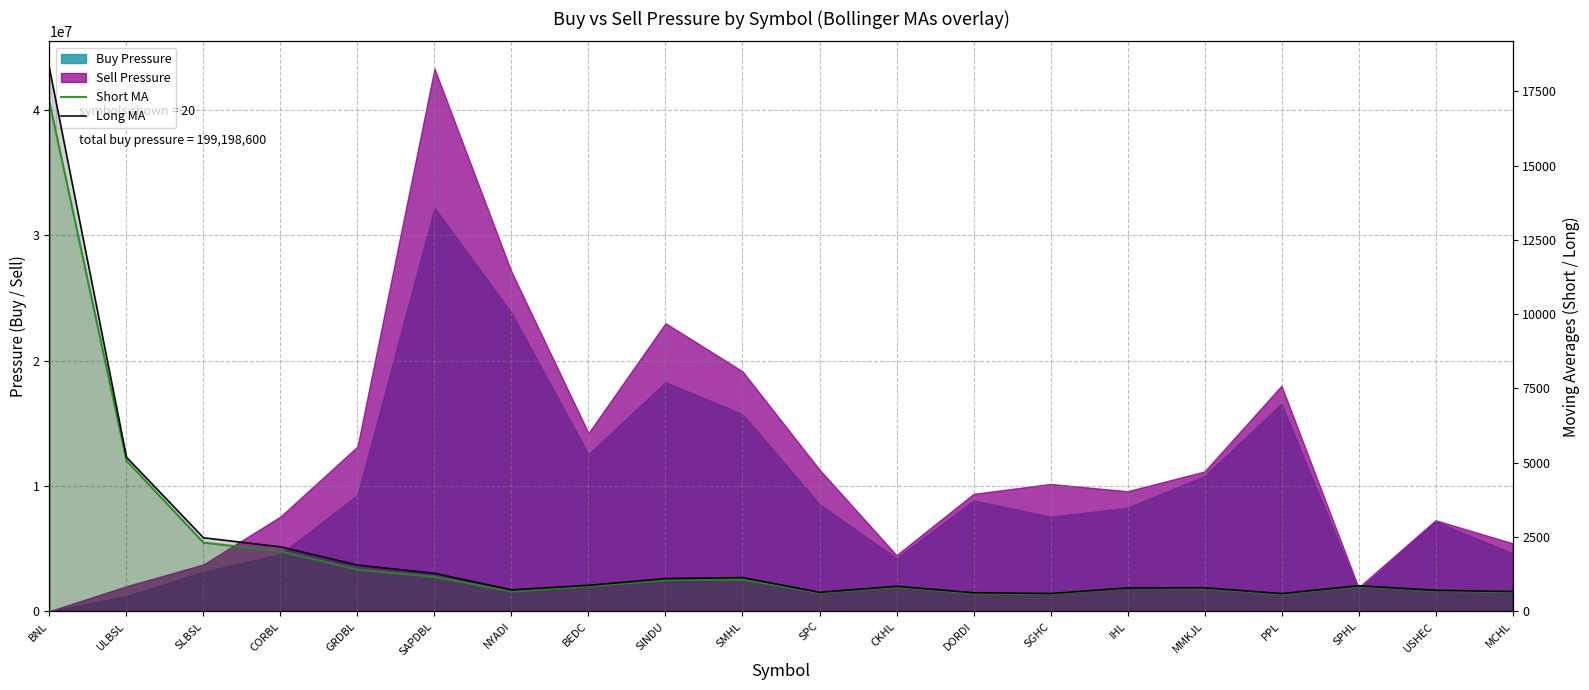

How many values in the Short MA series are below 847?

10